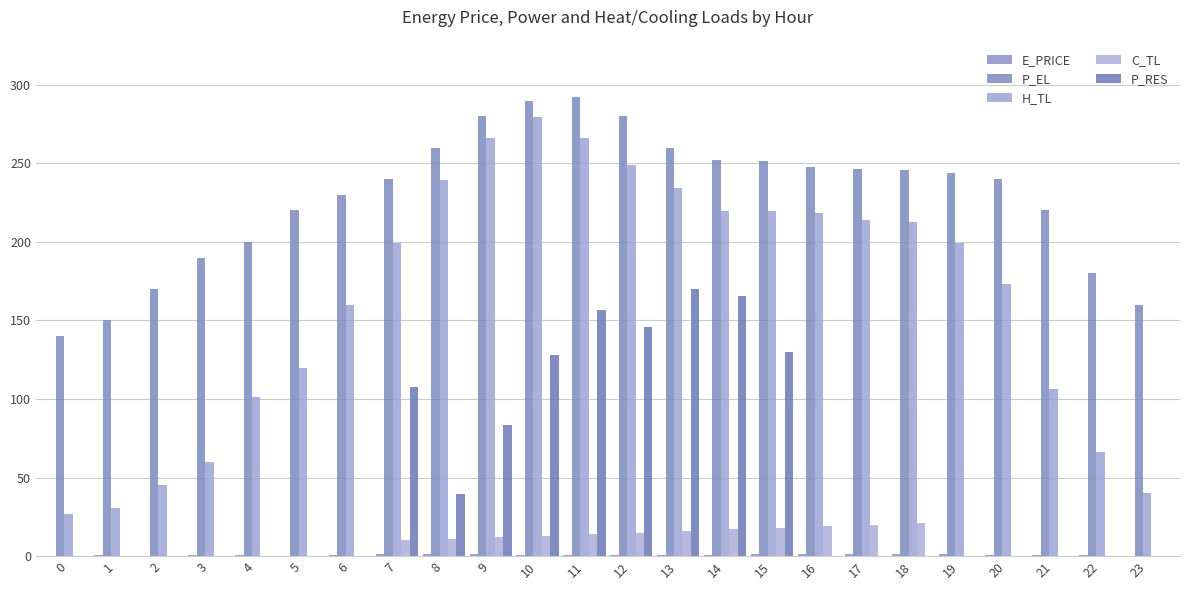

What is the total value across all series at 3?

250.3